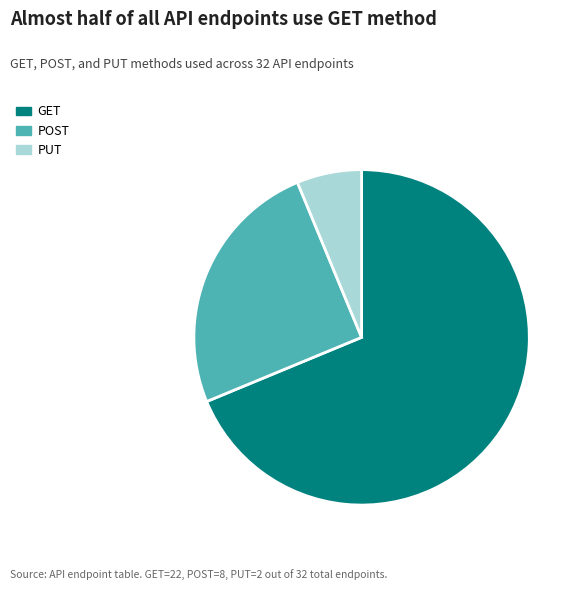

Is the sum of GET and POST greater than half?

Yes